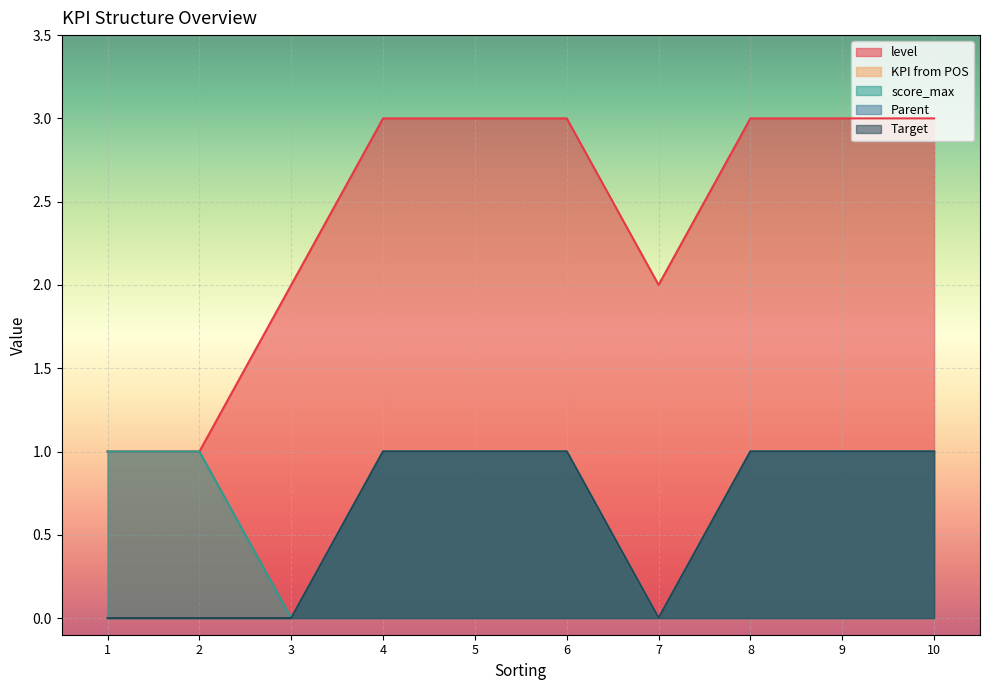

Does the chart display data point markers on the line(s)?

No